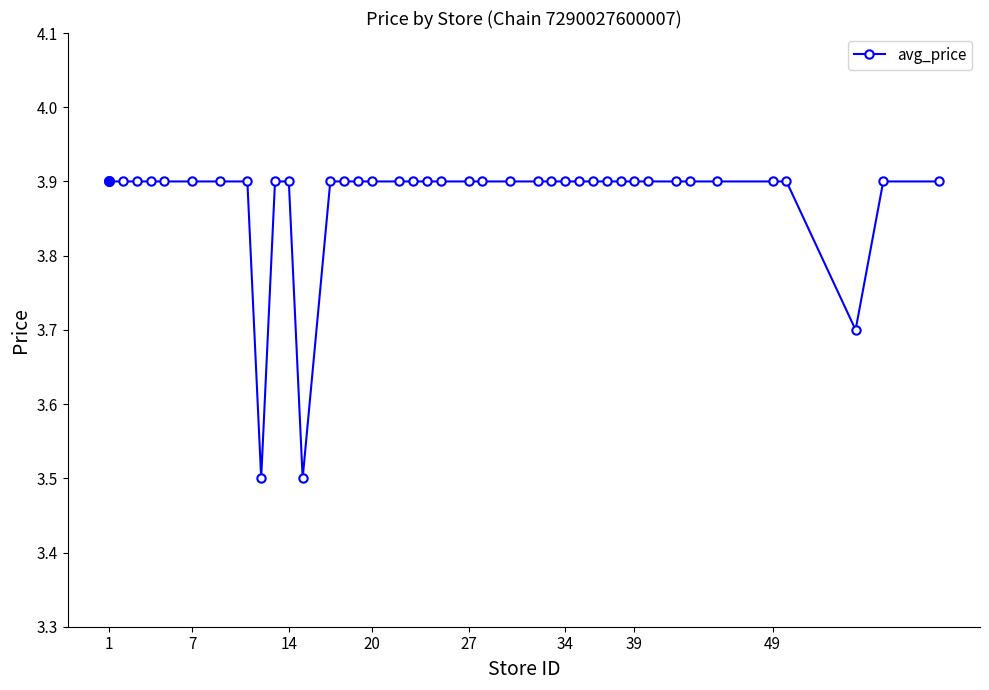

What is the sum of all values?

155.0